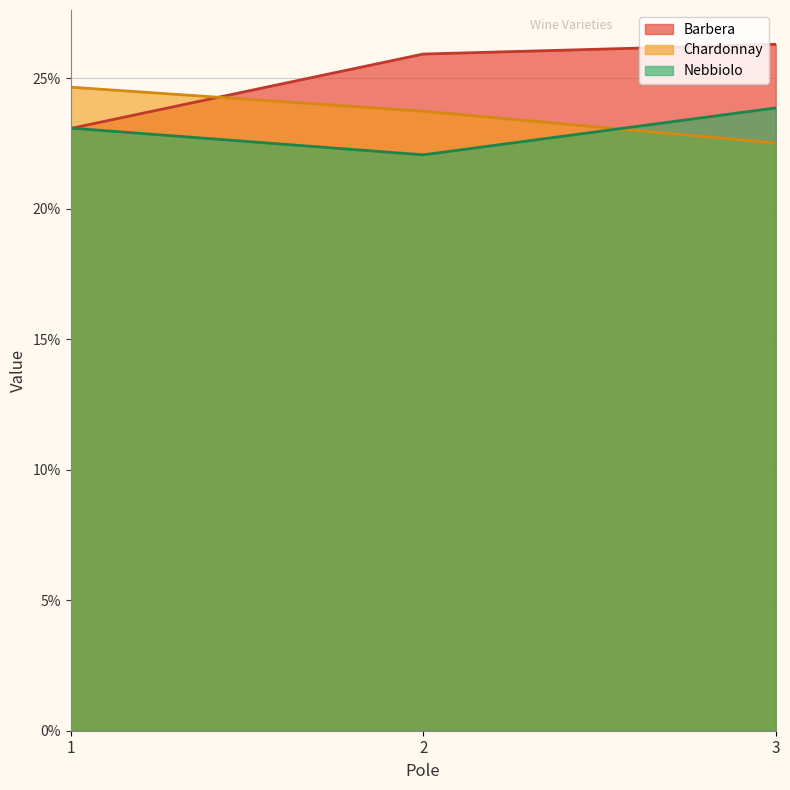

True or false: Barbera has a value of 0.3 at 2.

True